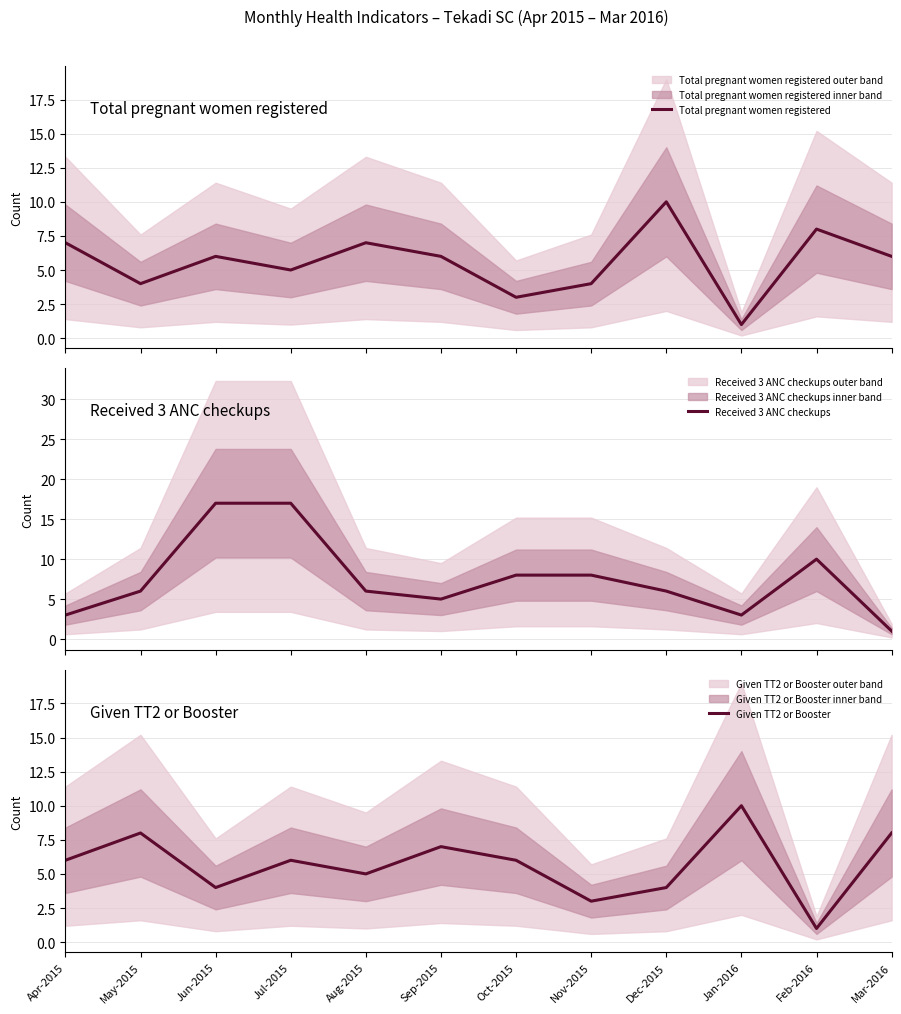

True or false: Given TT2 or Booster has more than 0 points higher than both neighbors.

True